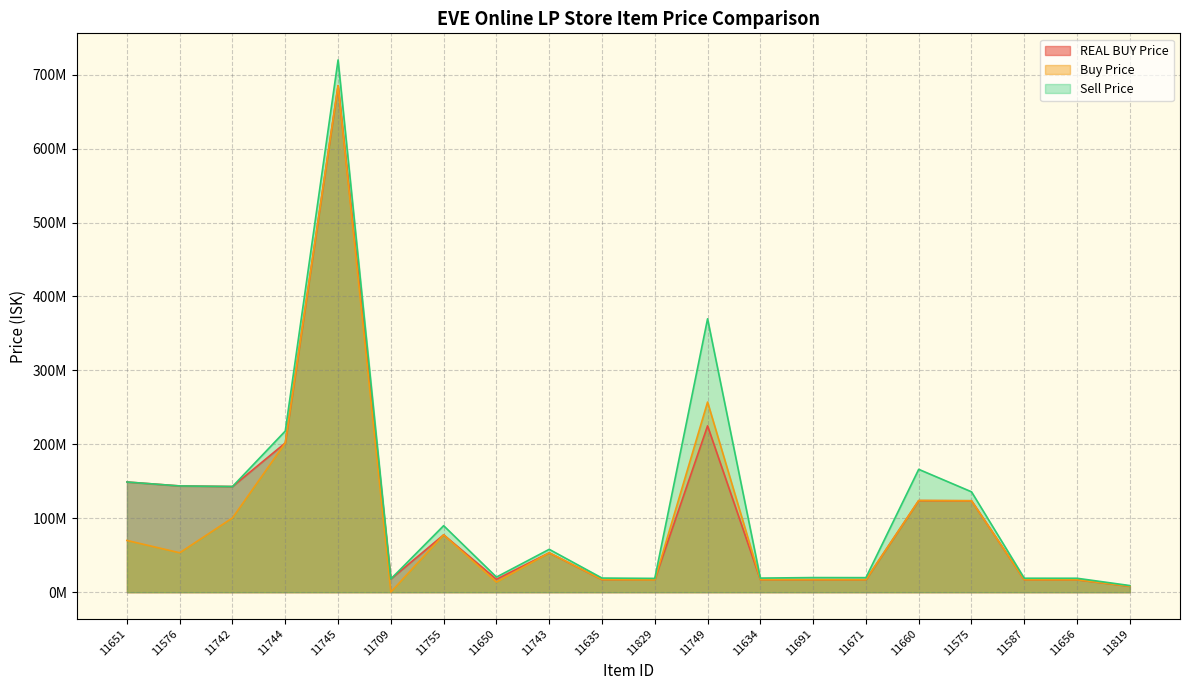

What is the label of the 17th point from the left?

11575